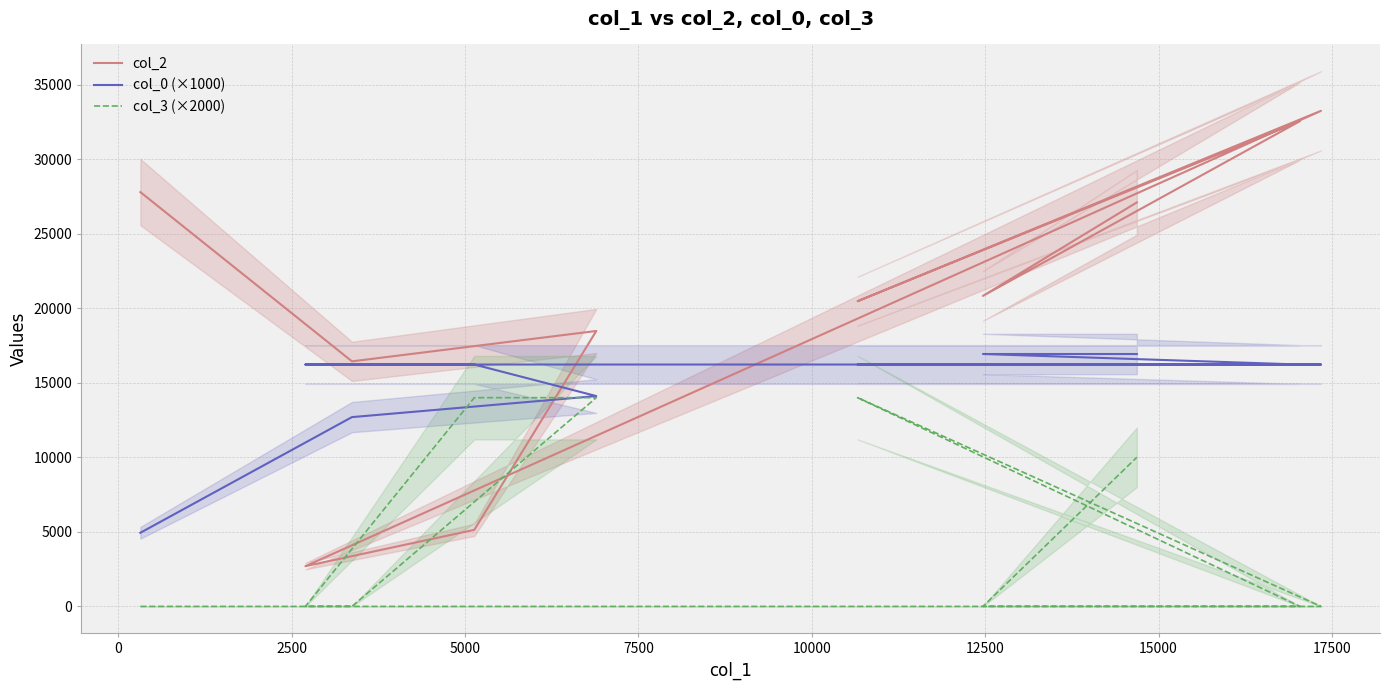

What is the greatest value displayed?

33240.0